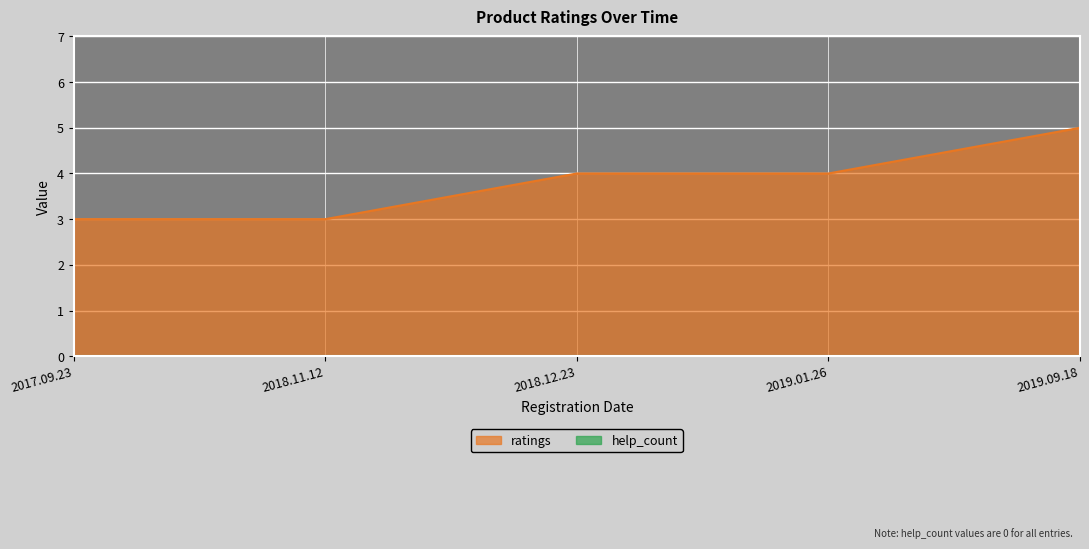

List the labels in order of value, smallest first.

2017.09.23, 2018.11.12, 2018.12.23, 2019.01.26, 2019.09.18